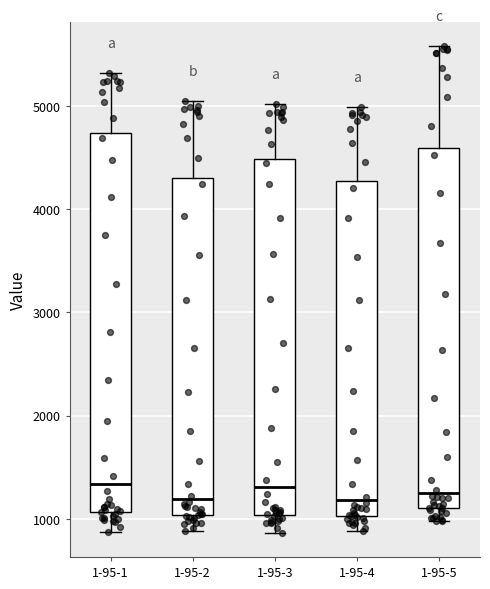

Which box is the tallest, from its lower edge to its upper edge?

1-95-1